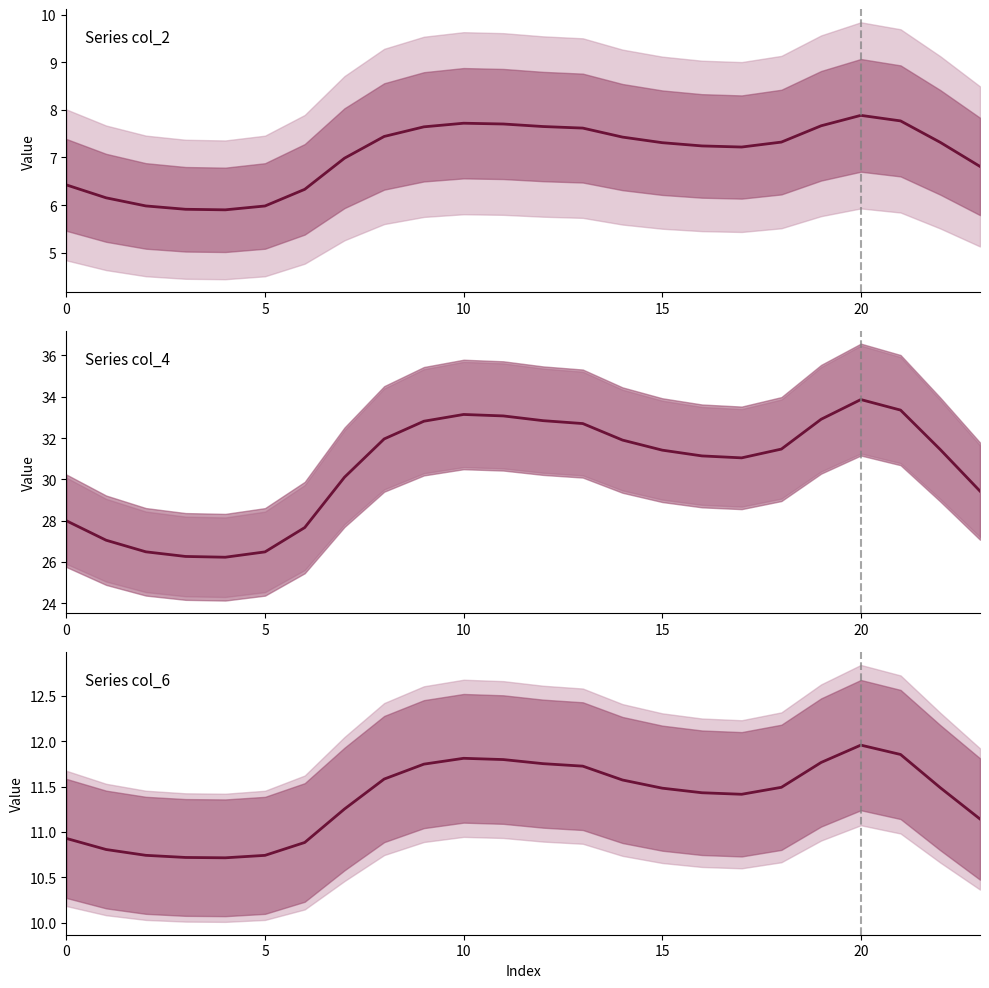

True or false: col_6 and col_2 intersect in this chart.

False